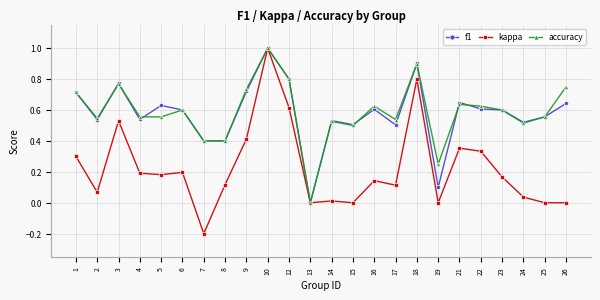

Between 4 and 10, which series saw the biggest shift?

kappa